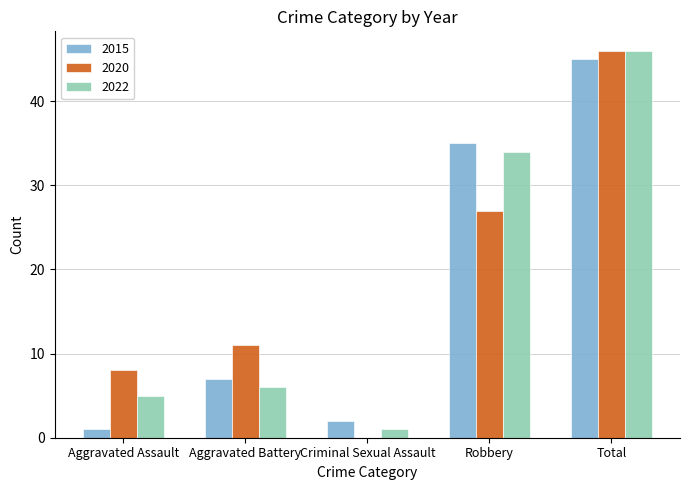

Reading right to left, extract all data points from this chart.

2015: Total=45	Robbery=35	Criminal Sexual Assault=2	Aggravated Battery=7	Aggravated Assault=1
2020: Total=46	Robbery=27	Criminal Sexual Assault=0	Aggravated Battery=11	Aggravated Assault=8
2022: Total=46	Robbery=34	Criminal Sexual Assault=1	Aggravated Battery=6	Aggravated Assault=5